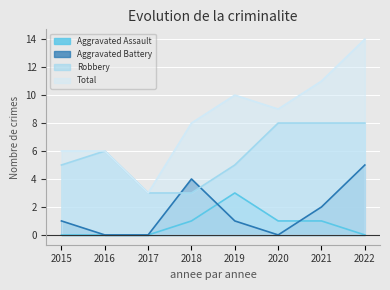

True or false: Aggravated Battery has a value of 1 at 2021.

False